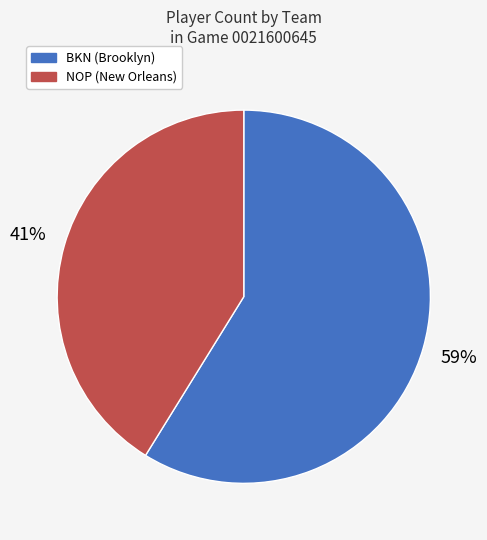

Count the number of slices in the pie.

2